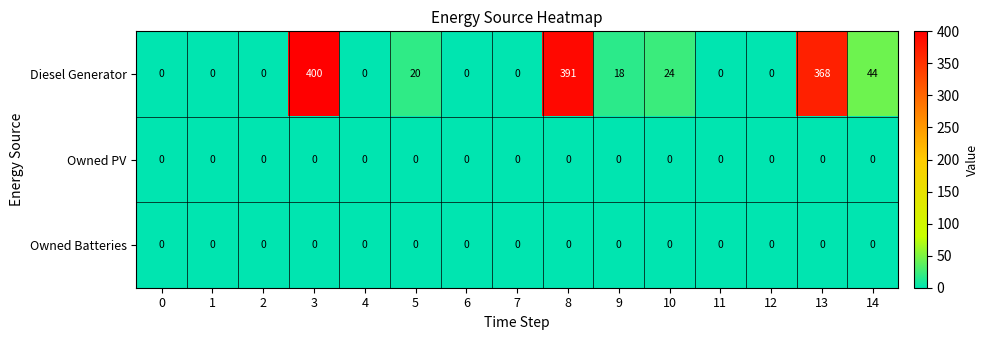

Which label corresponds to the largest value in the chart?

3